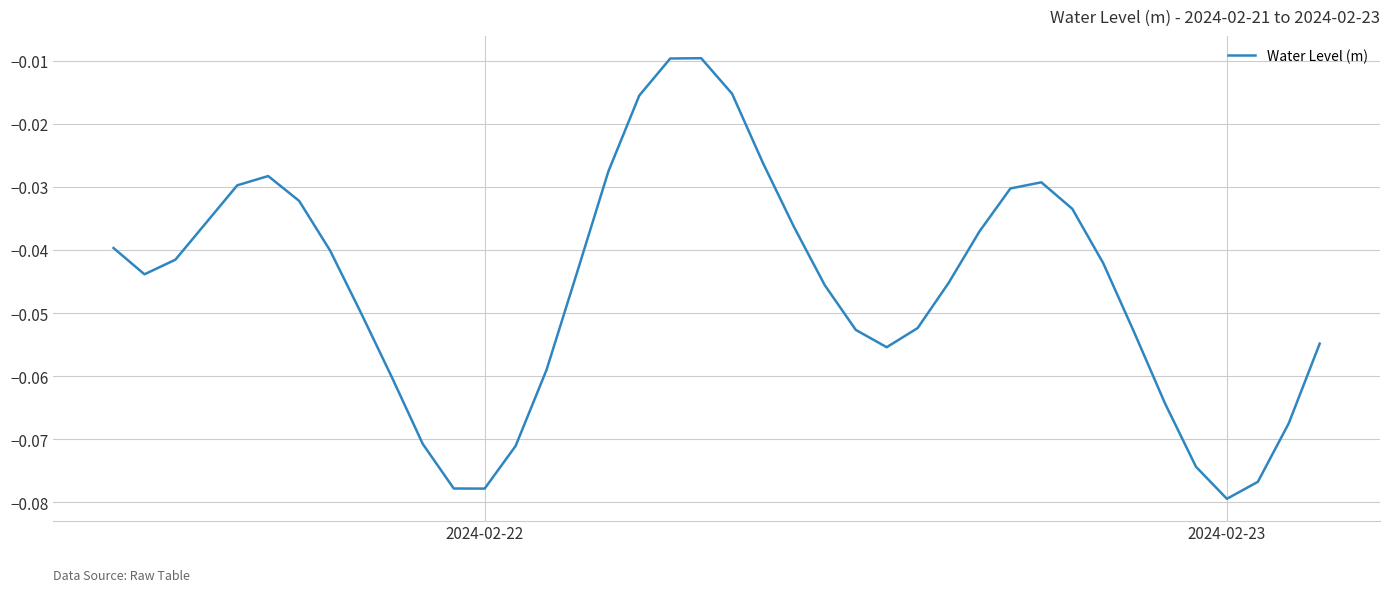

Which label corresponds to the smallest value in the chart?

2024-02-23